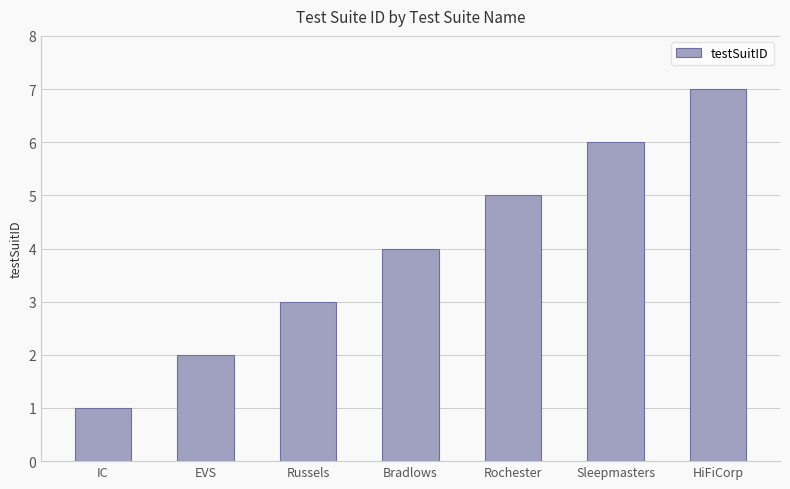

What is the value of the 7th bar from the left?

7